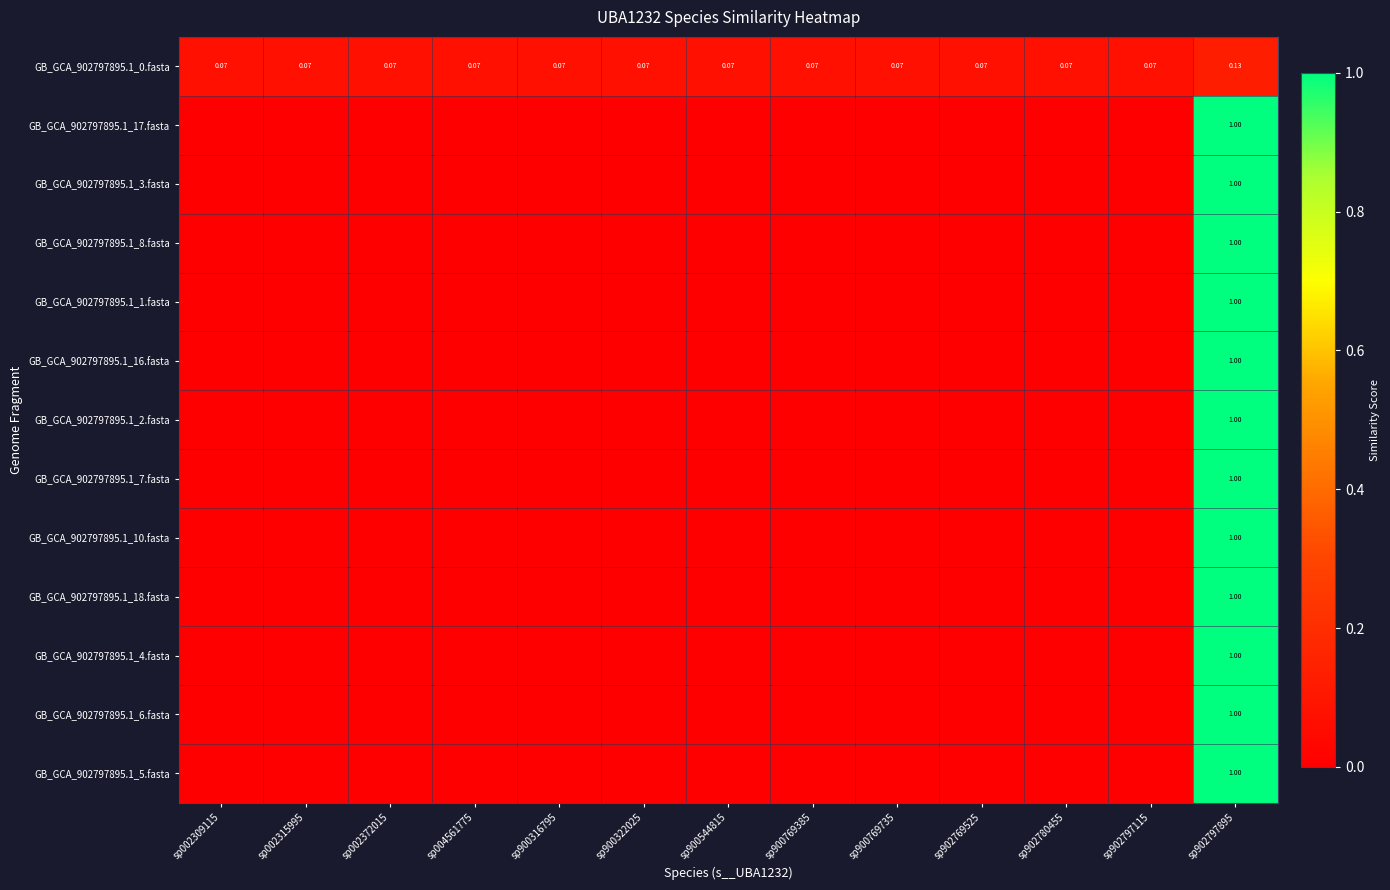

What is the maximum value shown in the chart?

1.0